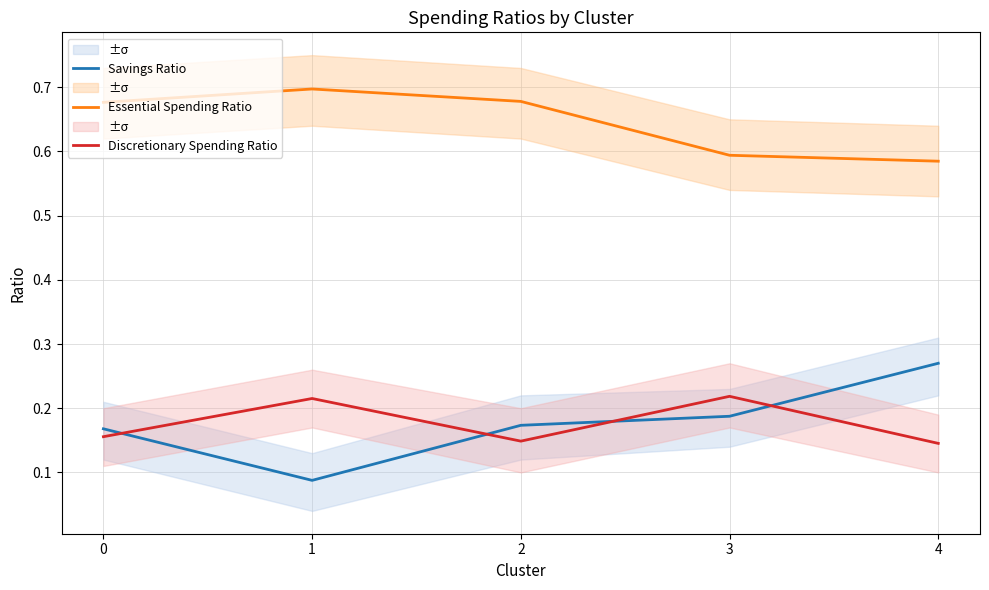

At which category does Essential Spending Ratio reach its first local peak?

1